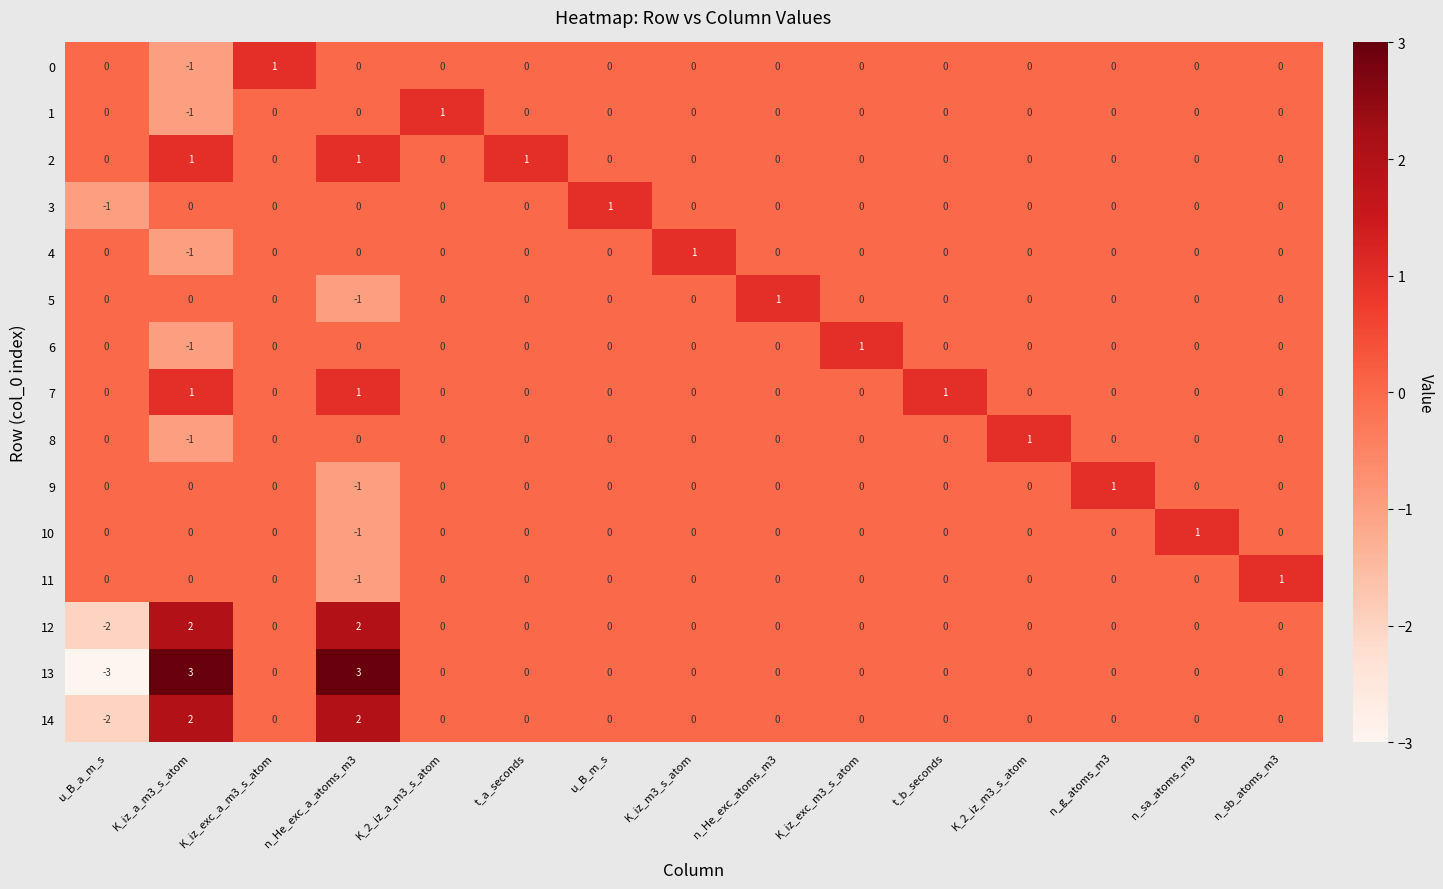

How many series are shown in this chart?

15